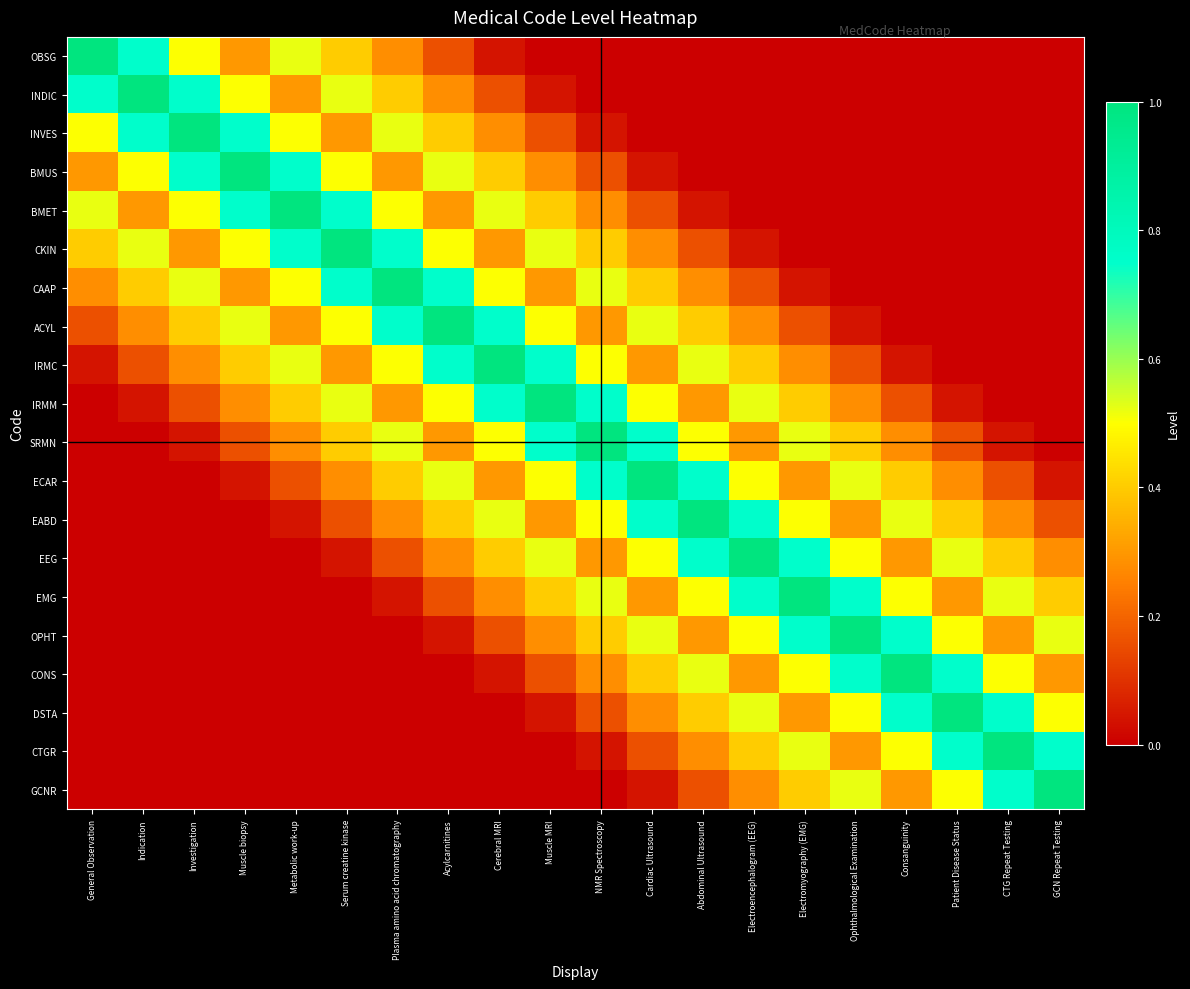

Between Cardiac Ultrasound and Electromyography (EMG), which is larger?

Cardiac Ultrasound